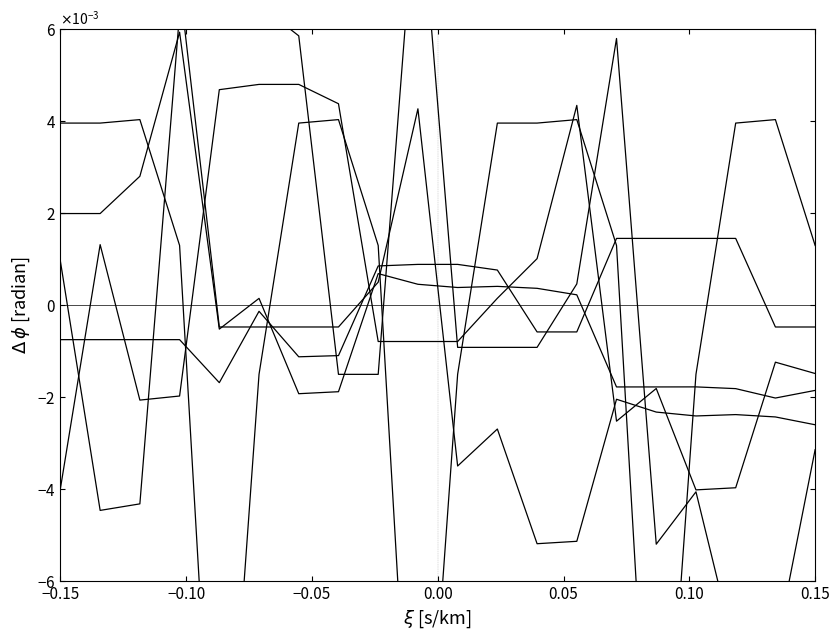

Is it true that 16801-17013 equals -0.0 at 16920?

False